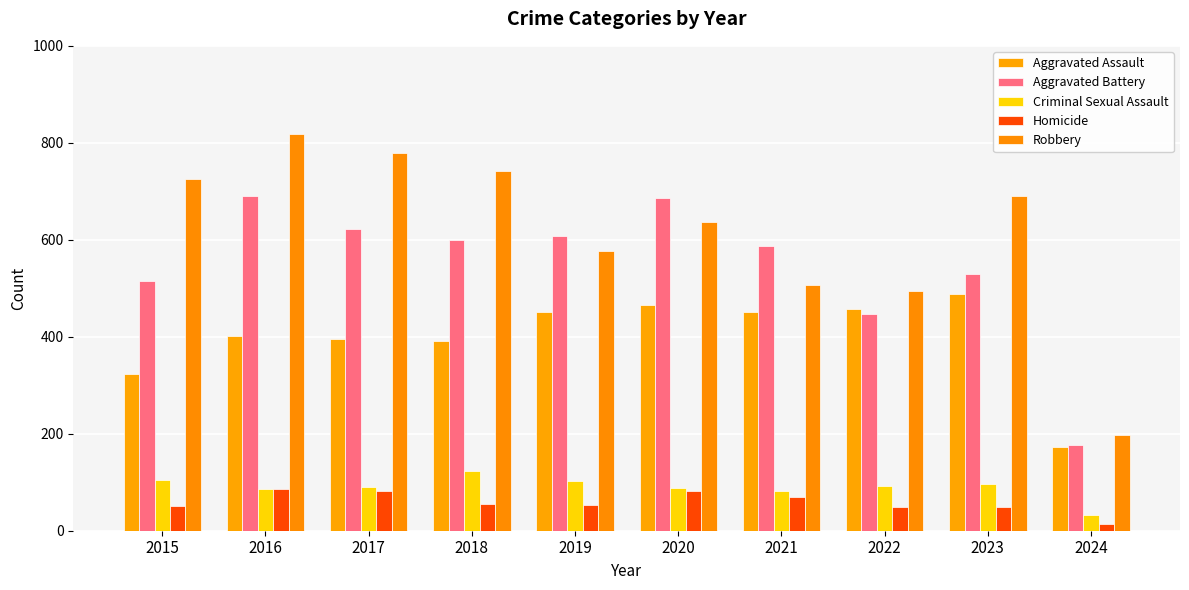

What is the sum of all Robbery values?

6169